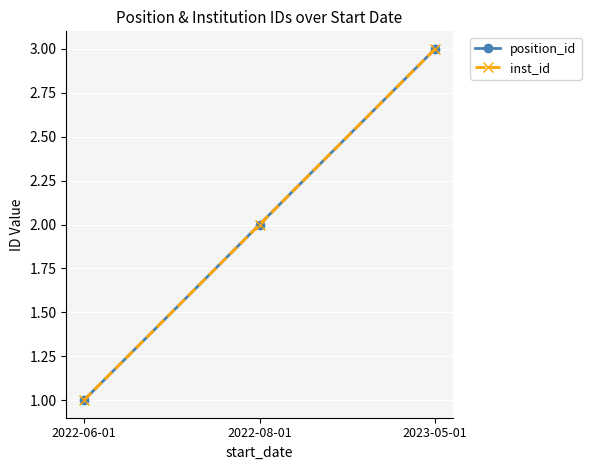

What is the highest value of the position_id series?

3